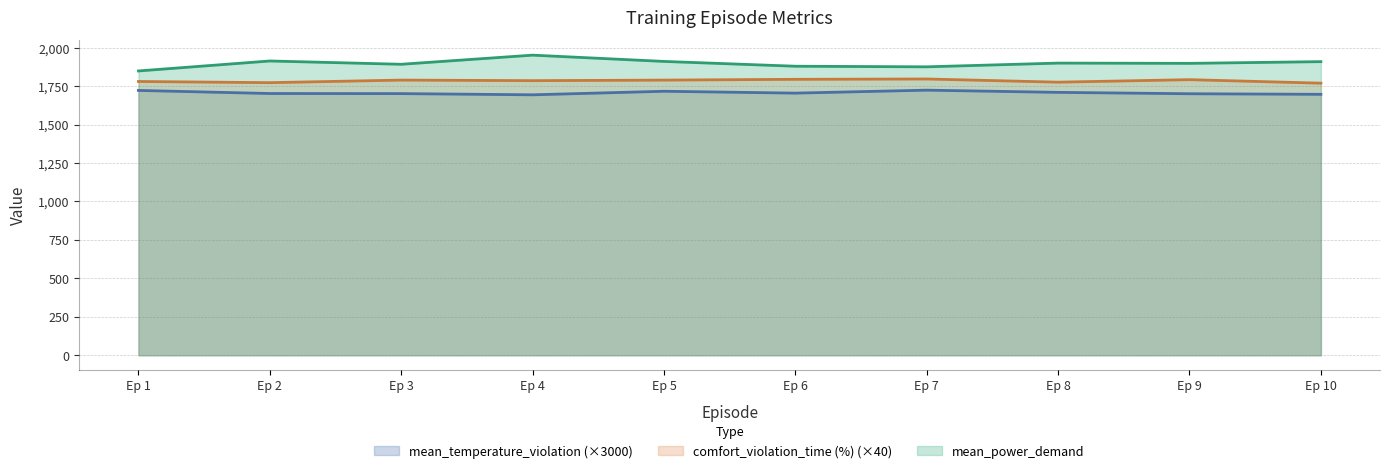

True or false: comfort_violation_time (%) and mean_temperature_violation cross at least once.

False